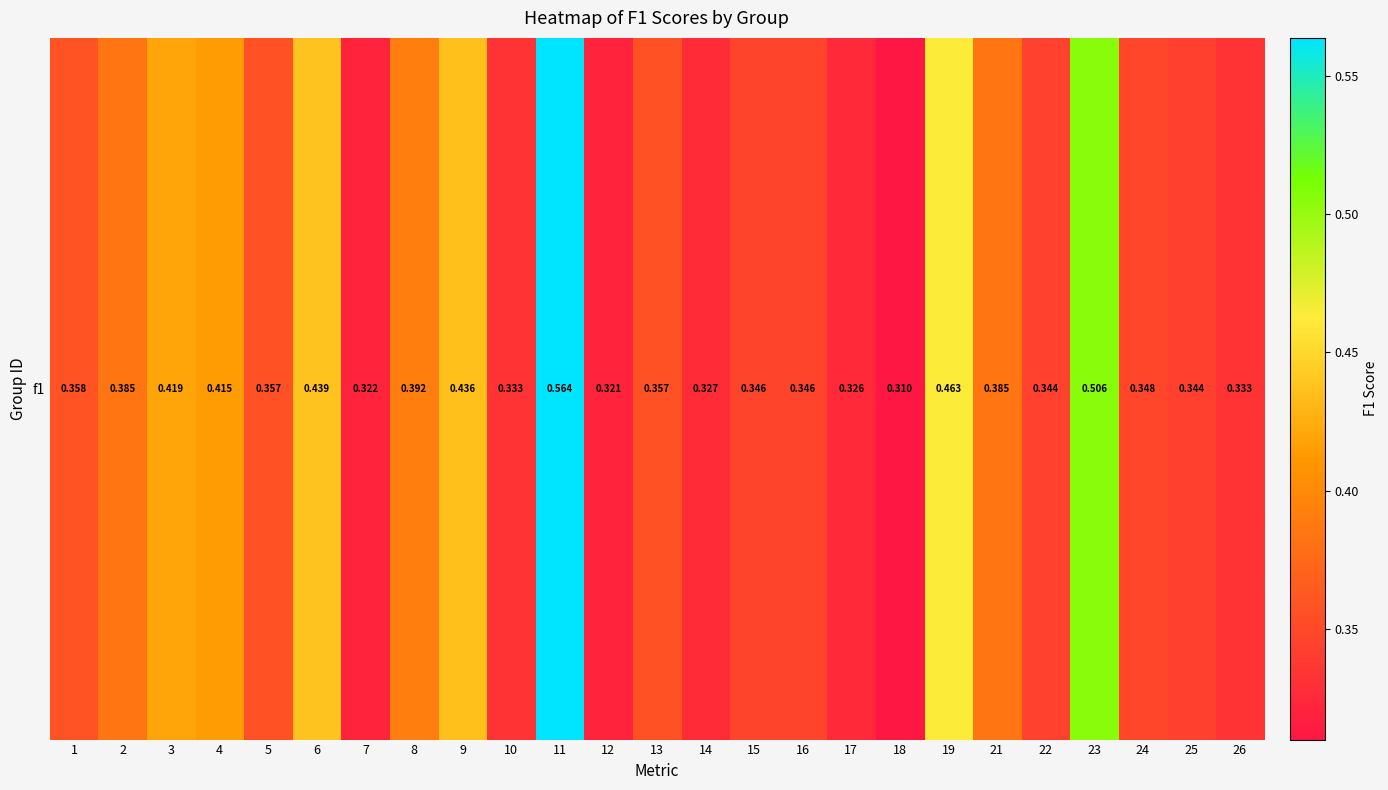

What is the sum of all values?

9.5